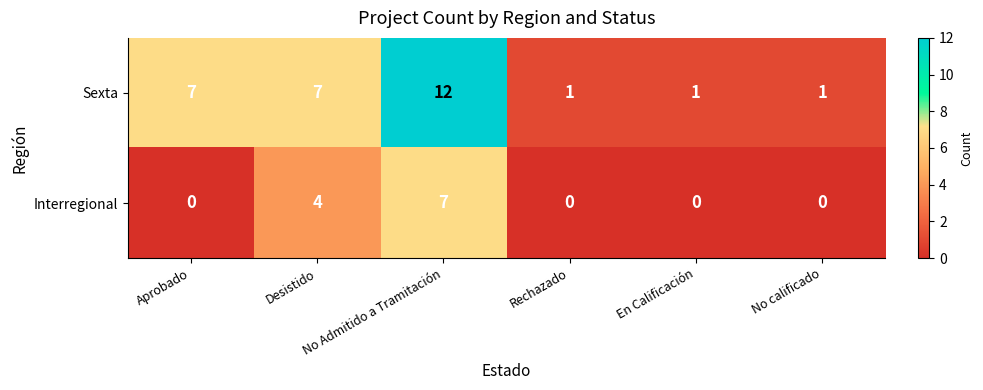

What is the total value across all series at En Calificación?

1